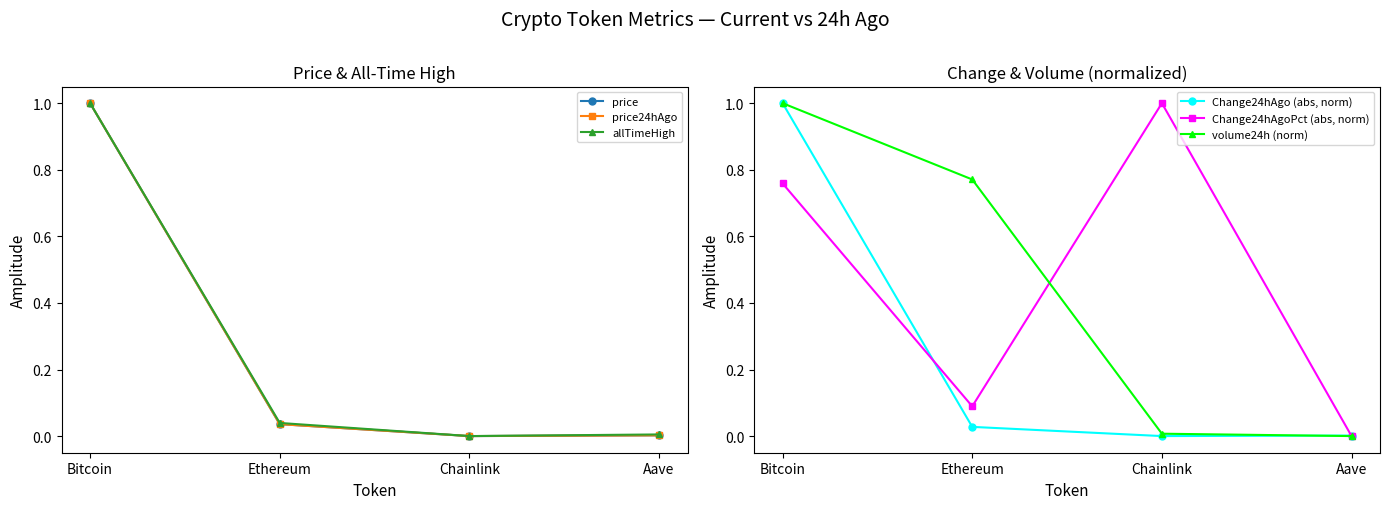

Which series changed the most between Ethereum and Aave?

volume24h (norm)